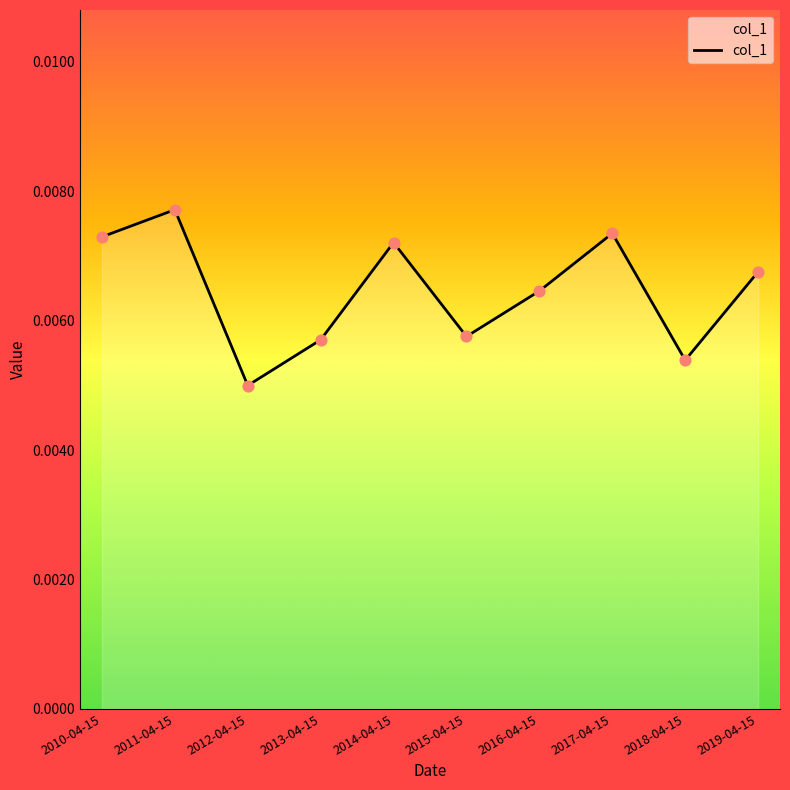

Which has a higher value, 2012-04-15 or 2011-04-15?

2011-04-15